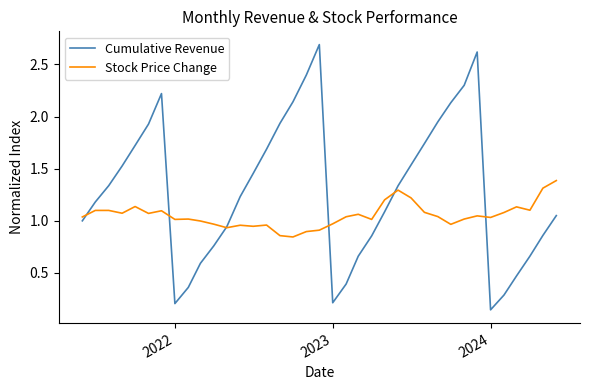

Which series has the largest range (max minus min)?

Cumulative Revenue